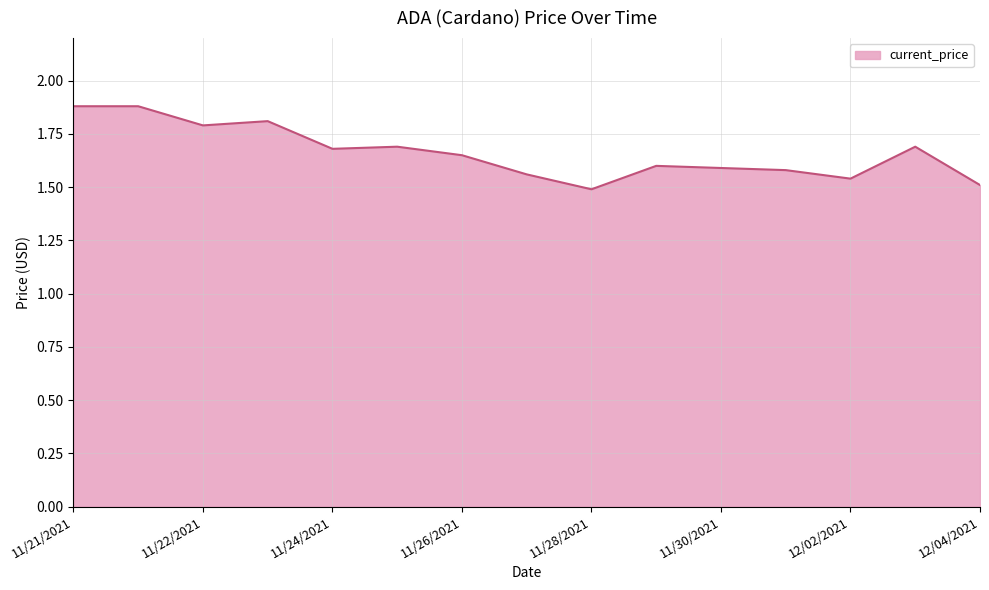

What is the difference between the second highest and minimum values?

0.4